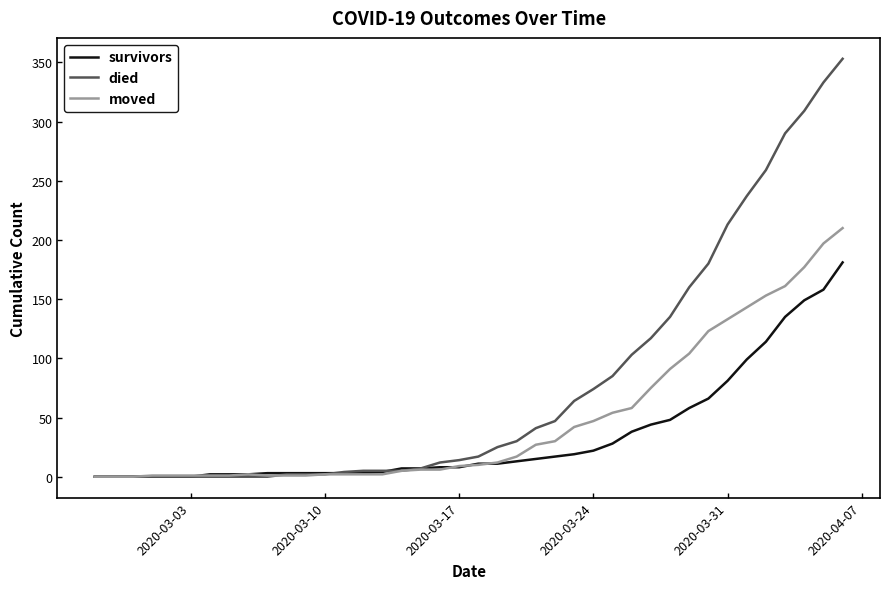

How many lines are shown in the chart?

3